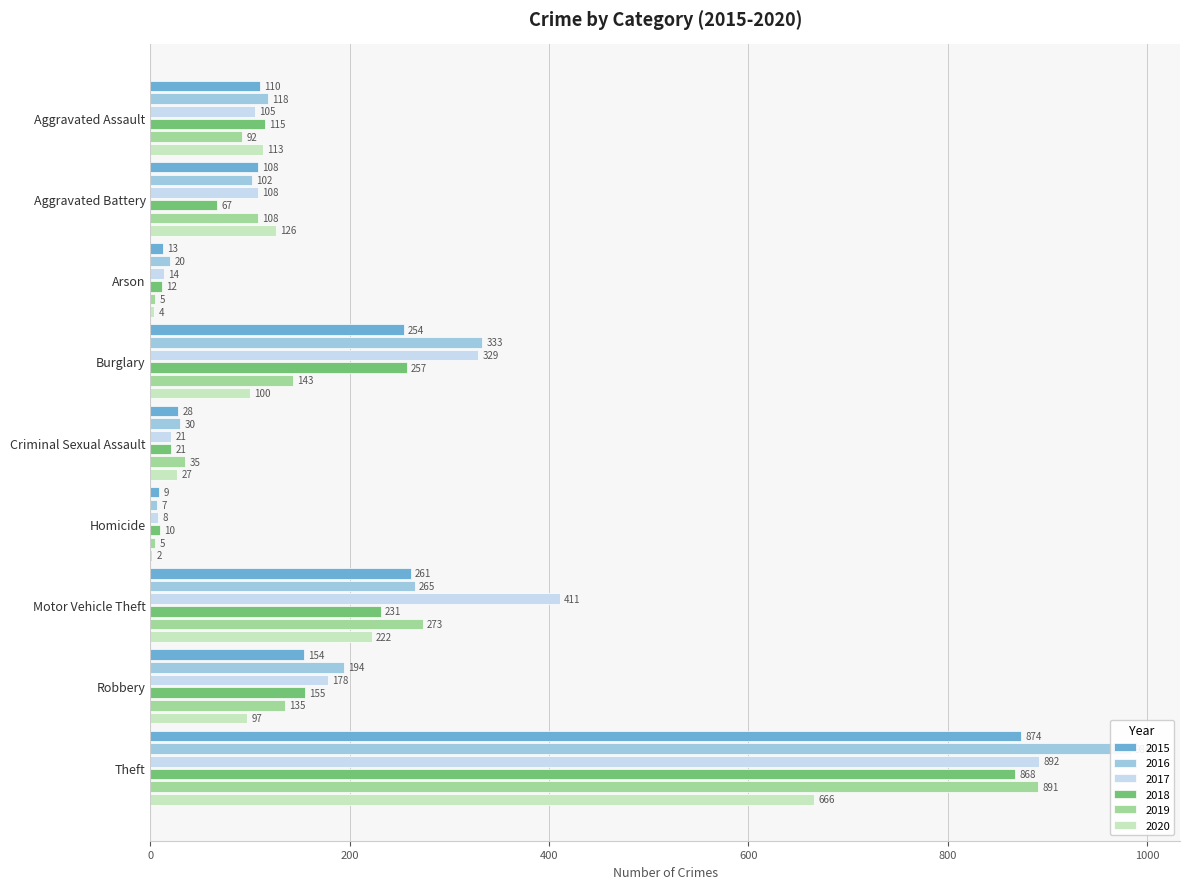

The 2019 series shows 53 at Aggravated Battery. True or false?

False